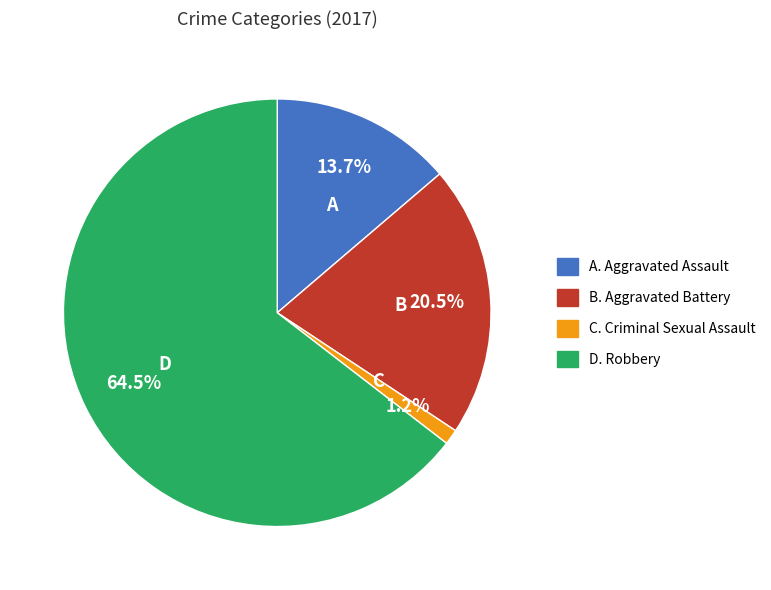

Which has a higher value, A or D?

D